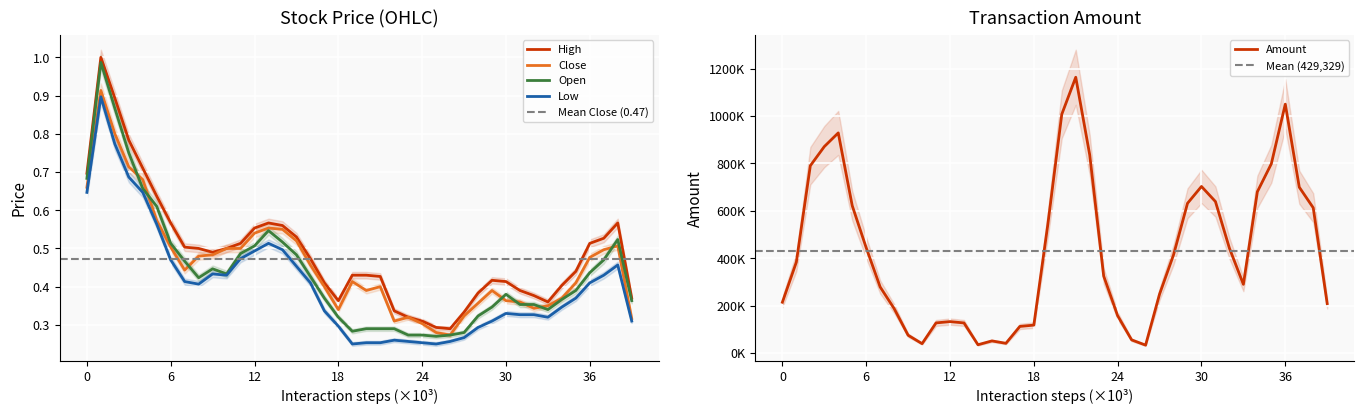

True or false: Low and High cross at least once.

False